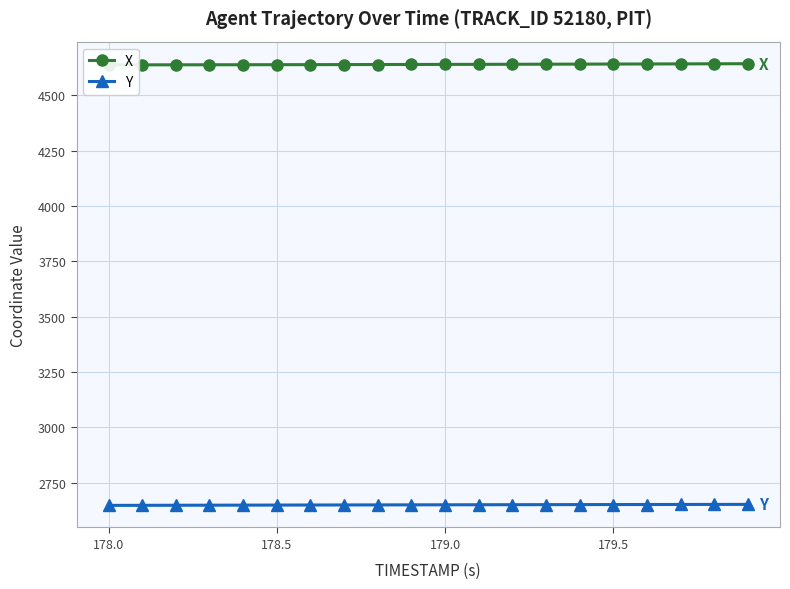

Rank the series by their average value, from lowest to highest.

Y, X